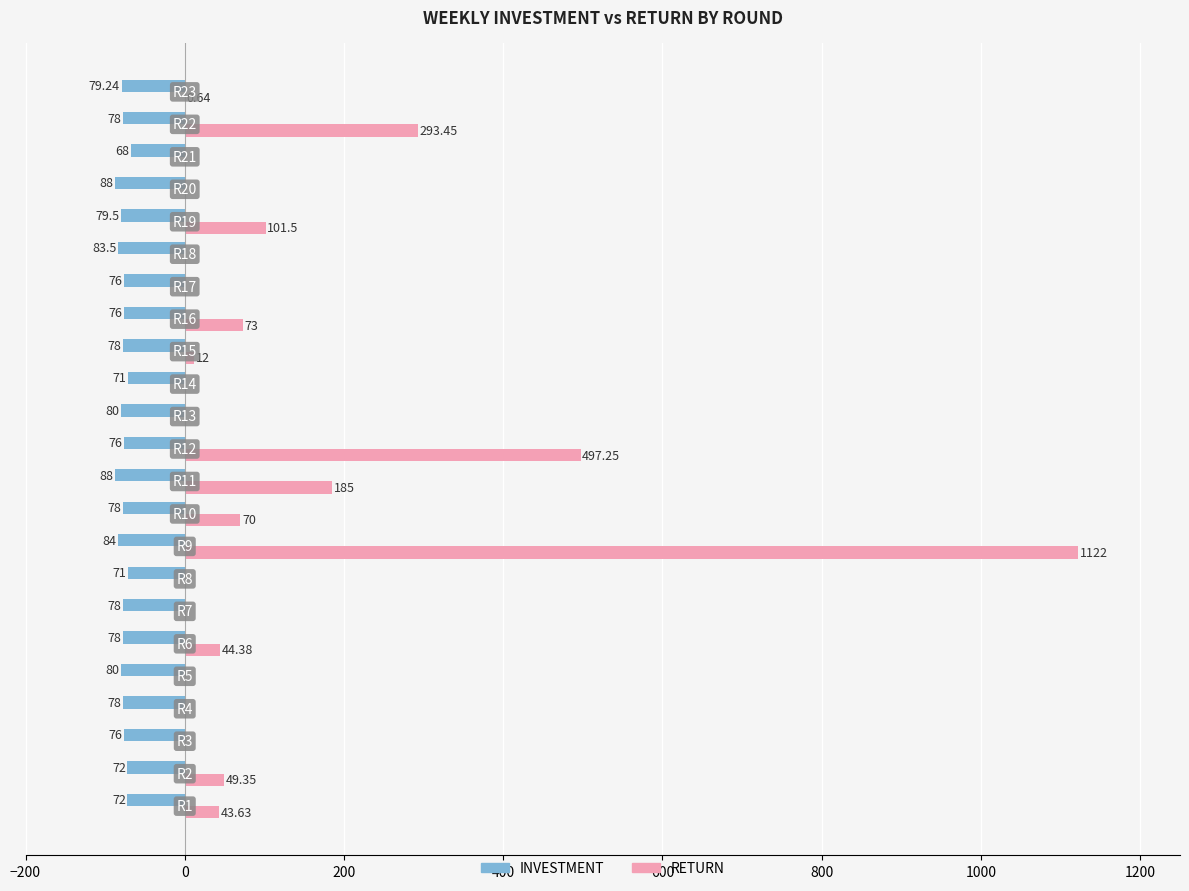

What is the maximum value shown in the chart?

1122.0